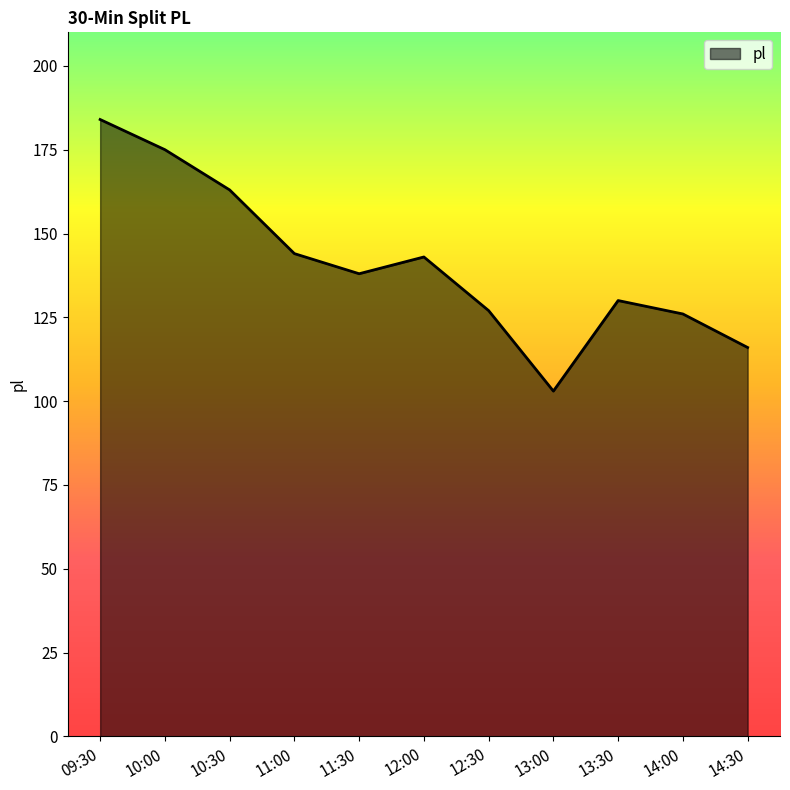

The value at 12:00 is 143. True or false?

True